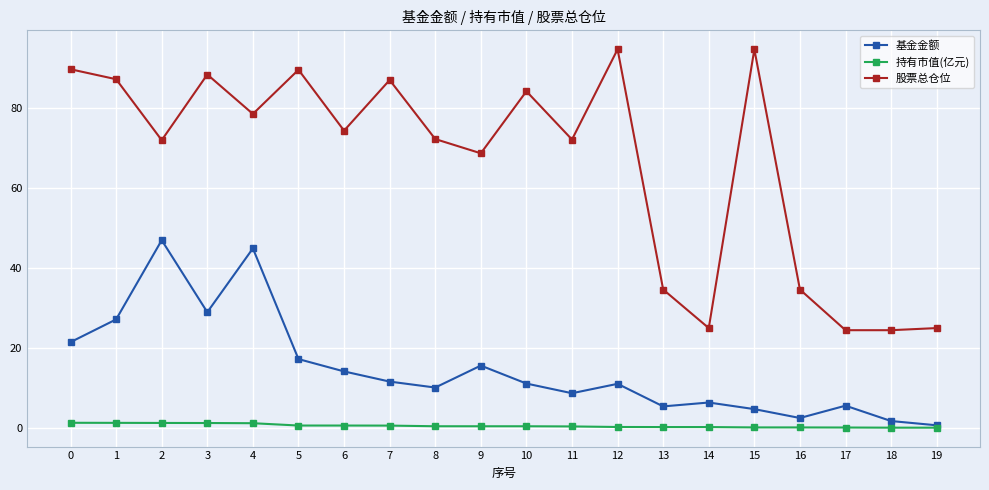

What are all the series names shown in the legend?

基金金额, 持有市值(亿元), 股票总仓位